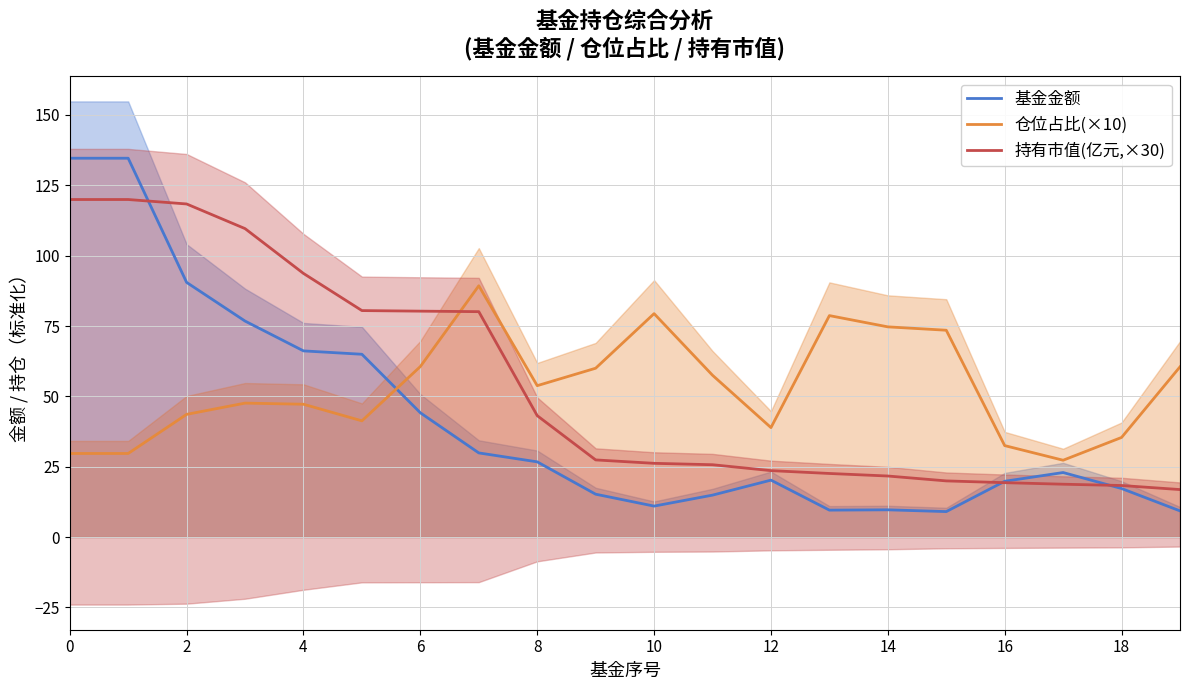

What is the highest value of the 仓位占比(×10) series?

89.3